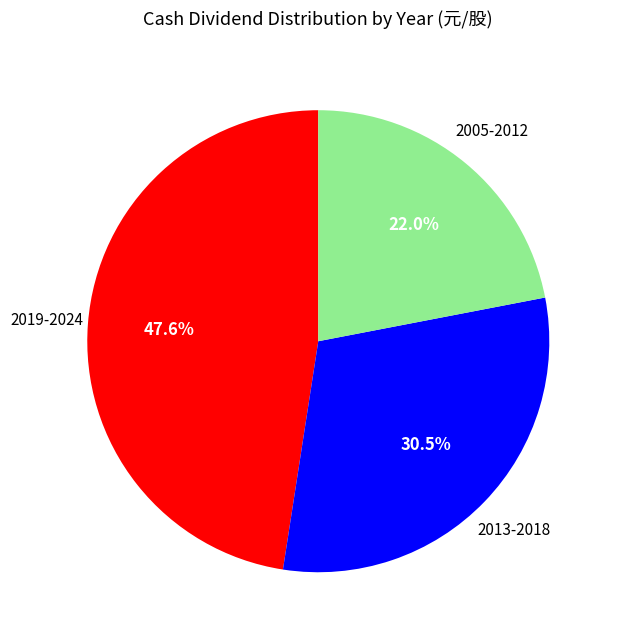

Is there any slice that represents more than half of the pie?

No